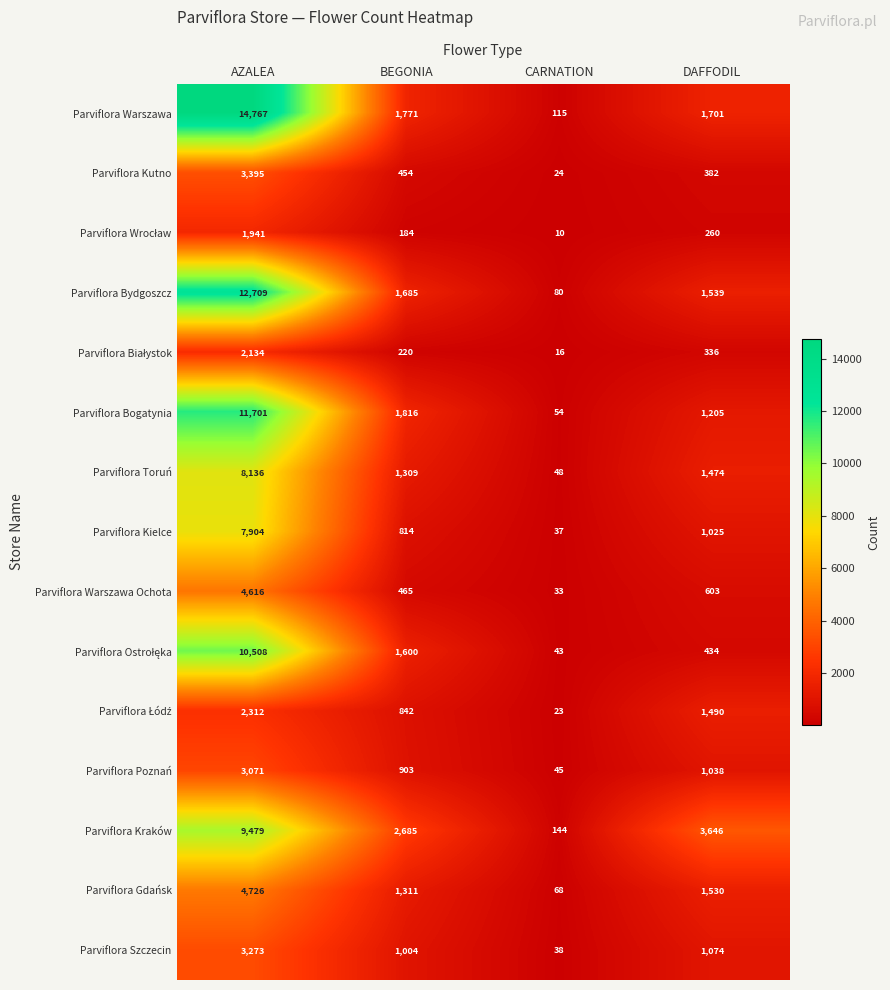

The value of Parviflora Warszawa Ochota at DAFFODIL is 195. True or false?

False